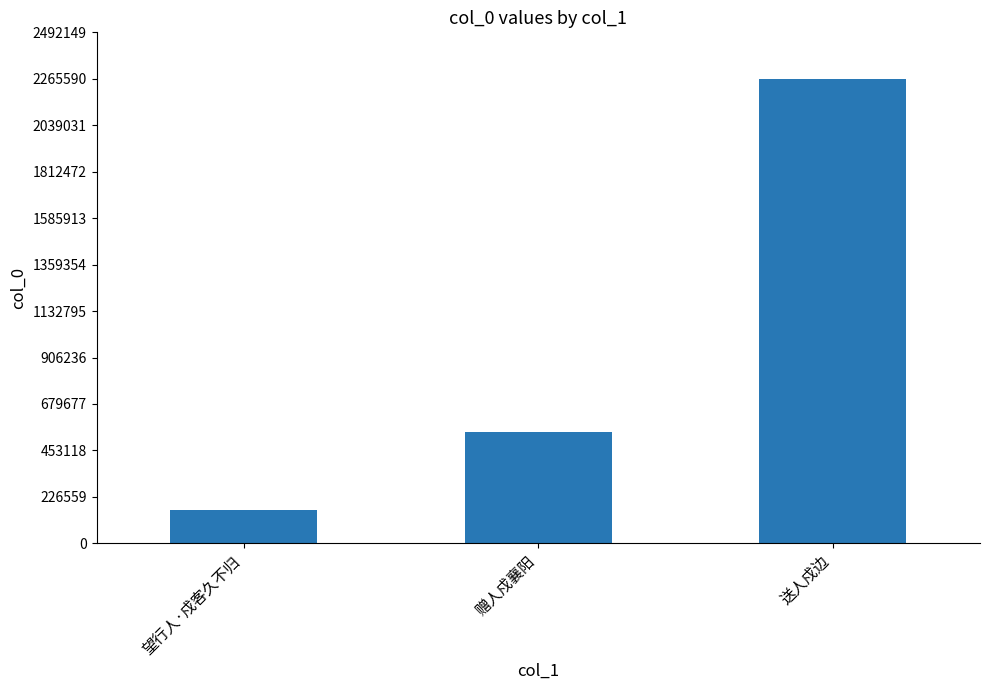

The chart shows a value of 2265595 at 送人戍边. True or false?

True